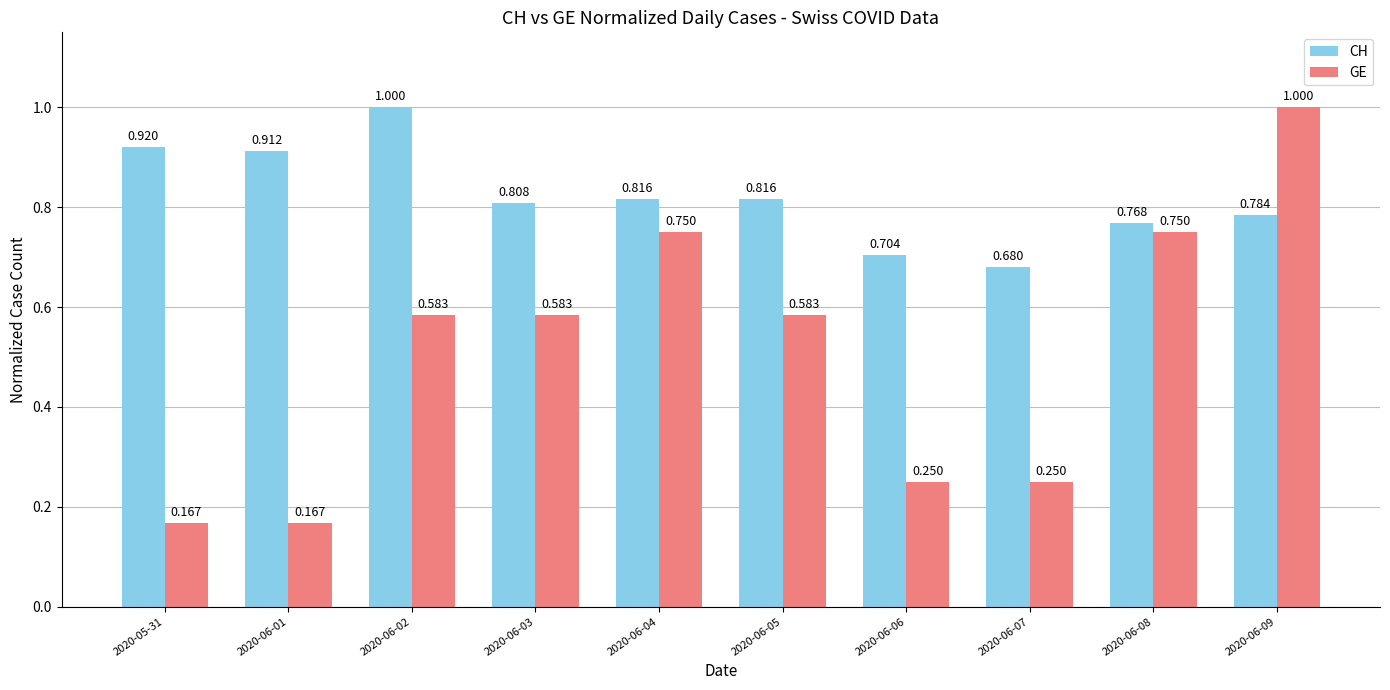

How many groups of bars are there?

10